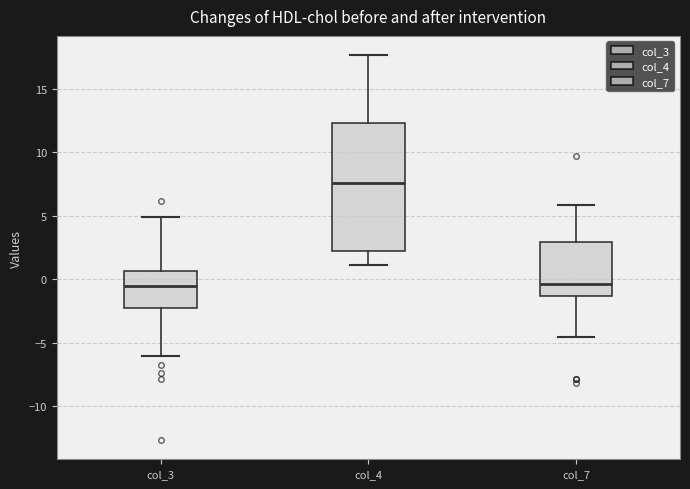

Reading left to right, transcribe this box plot: for each box, give where its median line is, the range the box spans, and where its two whiskers end, as read against the y-axis. The values are not printed on the chart, so give them approximately, as read against the axis.

col_3: median -0.5, box -2.0 to 0.5, whiskers -6.0 to 5.0
col_4: median 7.5, box 2.5 to 12.5, whiskers 1.0 to 17.5
col_7: median -0.5, box -1.5 to 3.0, whiskers -4.5 to 6.0